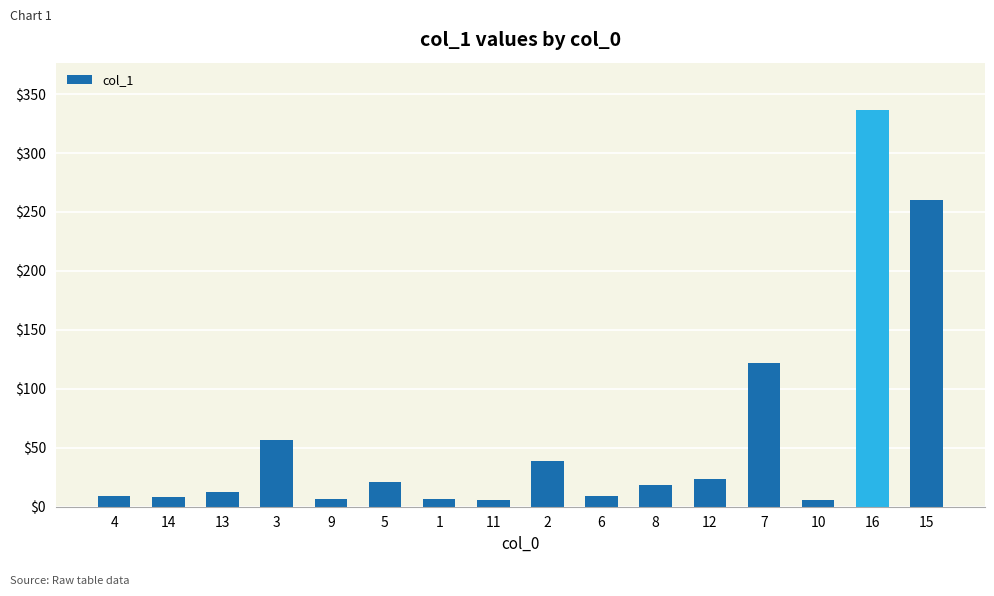

What is the sum of the values at 3 and 8?

75.0